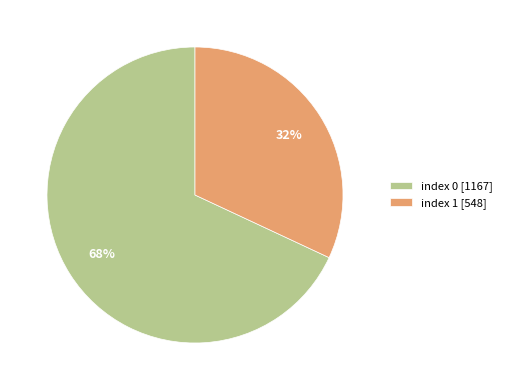

Approximately how many times larger is the value at index 0 [1167] compared to index 1 [548]?

2.1